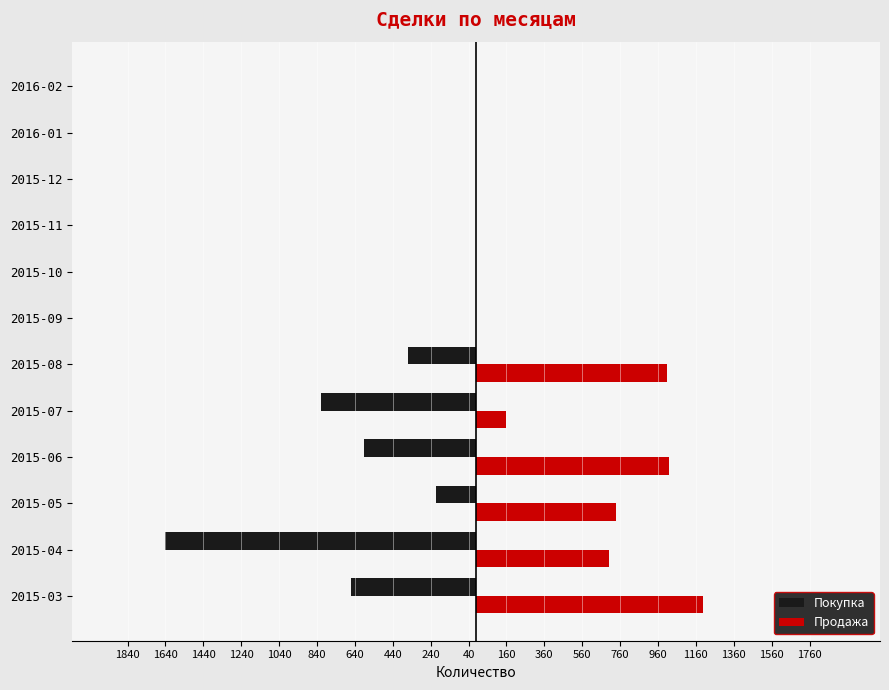

Reading right to left, list all the values displayed in this chart.

Покупка: 0	0	0	0	0	0	-360	-820	-590	-210	-1640	-660
Продажа: 0	0	0	0	0	0	1010	160	1020	740	700	1200